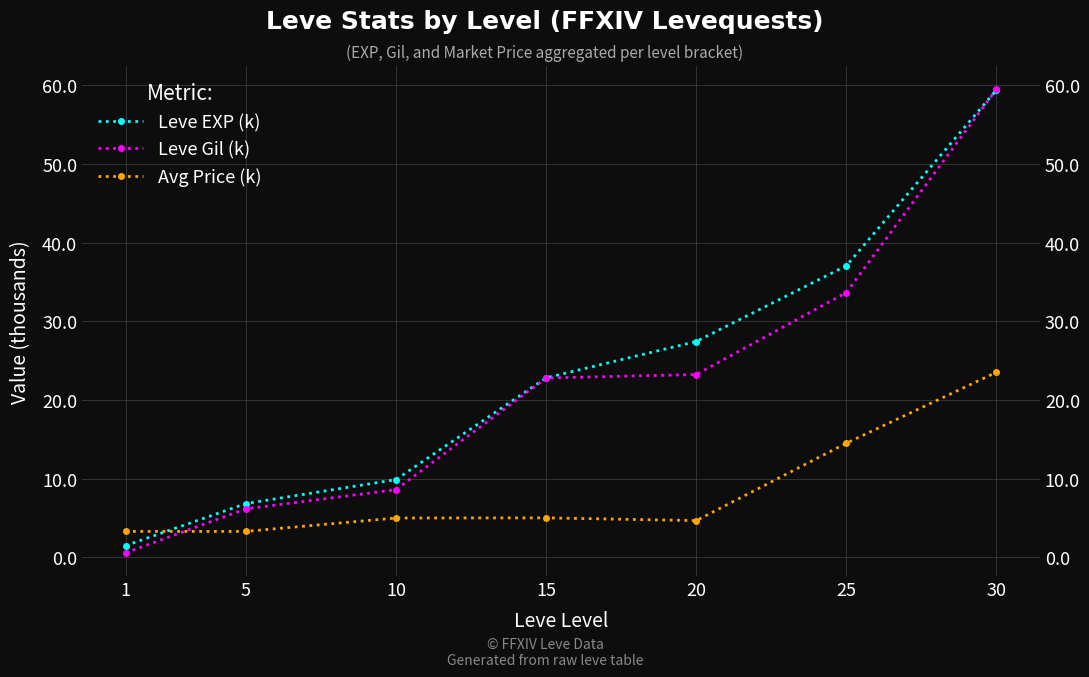

What is the difference between the maximum and minimum values in the Avg Price (k) series?

20.2